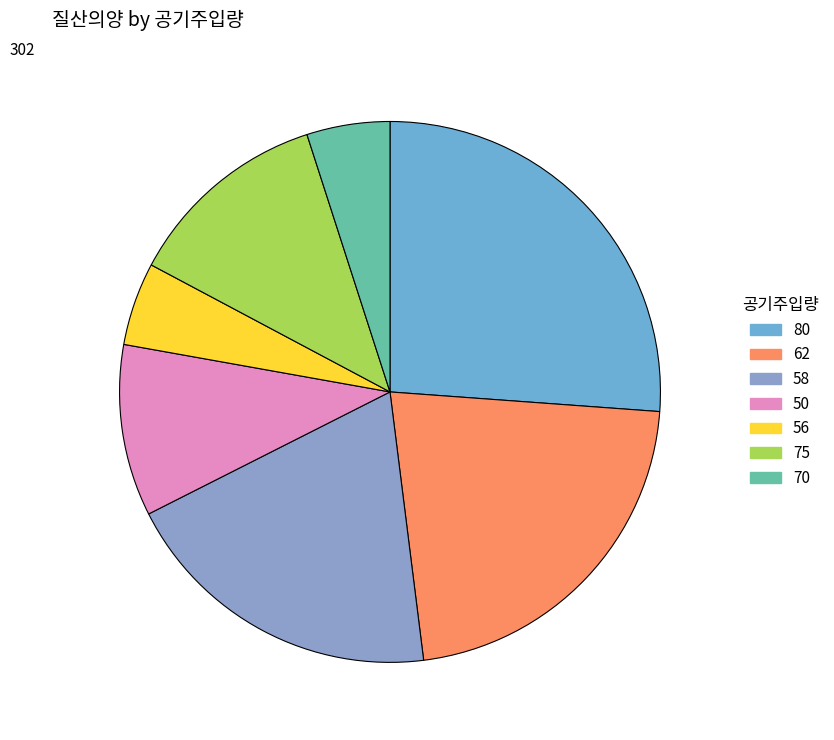

Does any single category account for the majority?

No